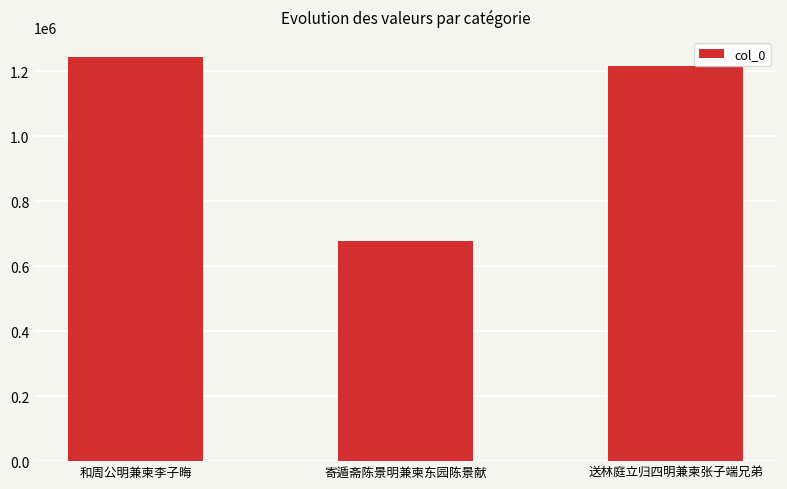

What position from the left is 送林庭立归四明兼柬张子端兄弟?

3